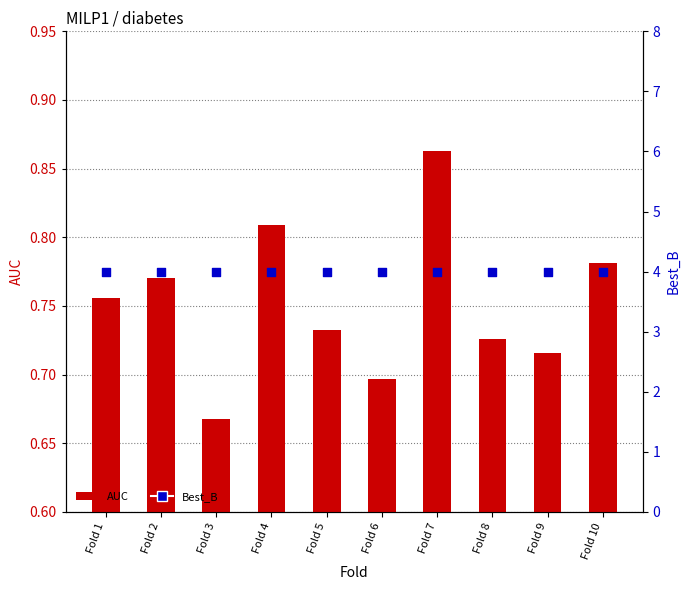

What is the total value across all series at Fold 1?

4.8